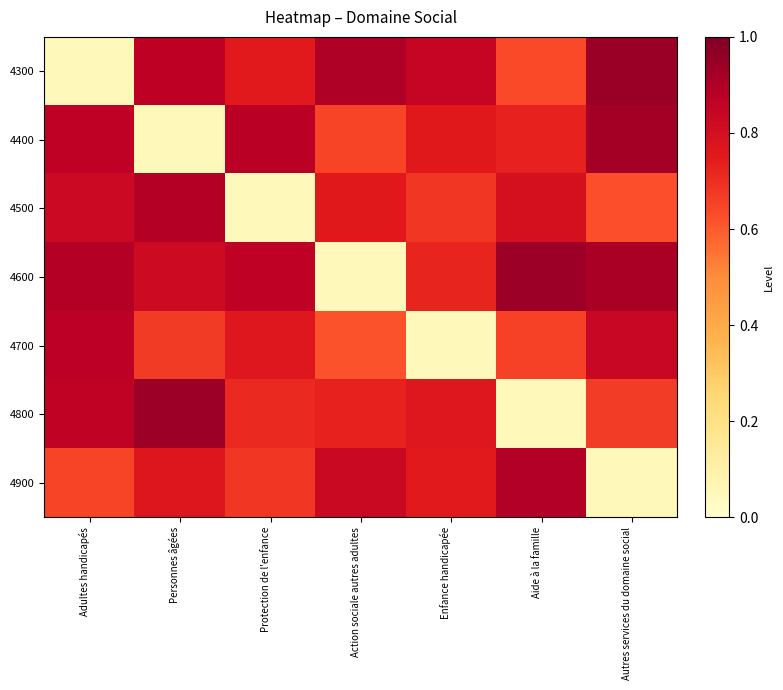

At how many categories does at least one series exceed 0?

7